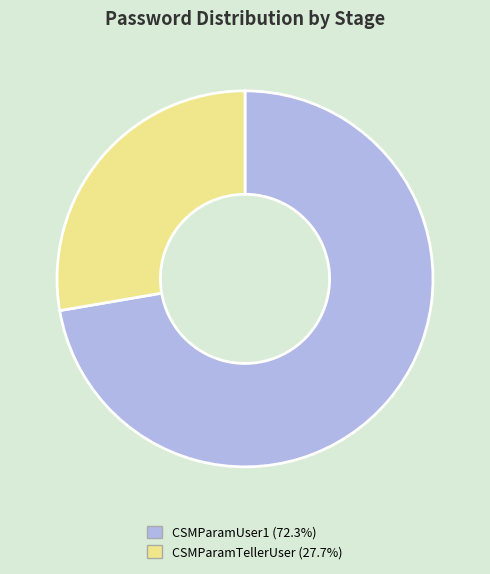

Is the sum of CSMParamUser1 and CSMParamTellerUser greater than half?

Yes